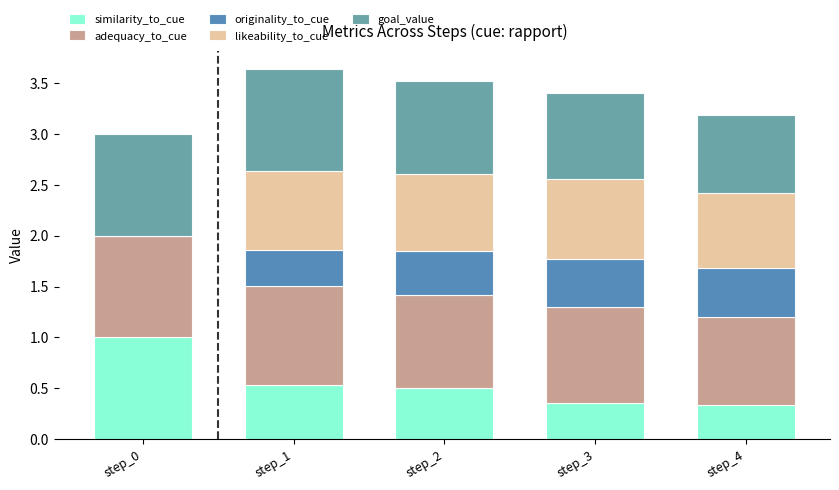

Is it true that similarity_to_cue equals 0.5 at step_3?

False